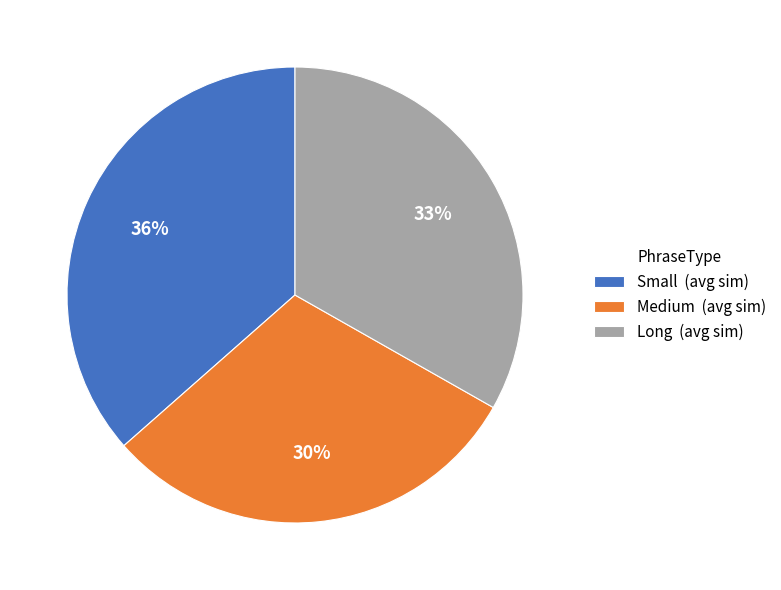

The Long (avg sim) slice represents 44% of the pie. True or false?

False